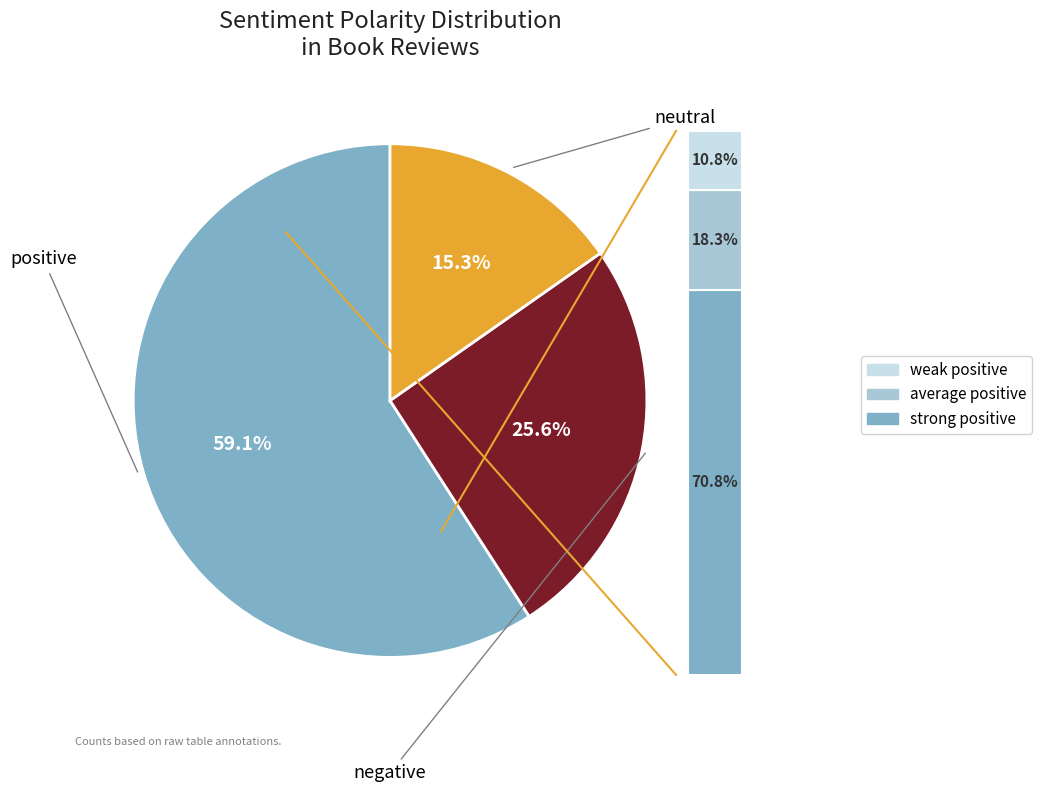

Which category has the smallest portion of the pie?

neutral